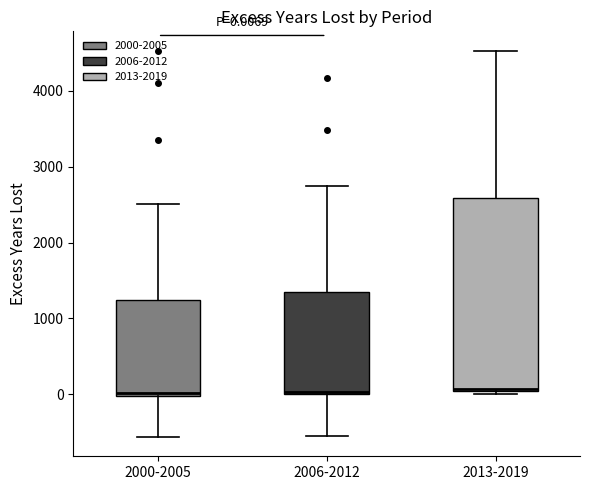

Comparing the boxes themselves (not the whiskers), which one is the tallest?

2013-2019